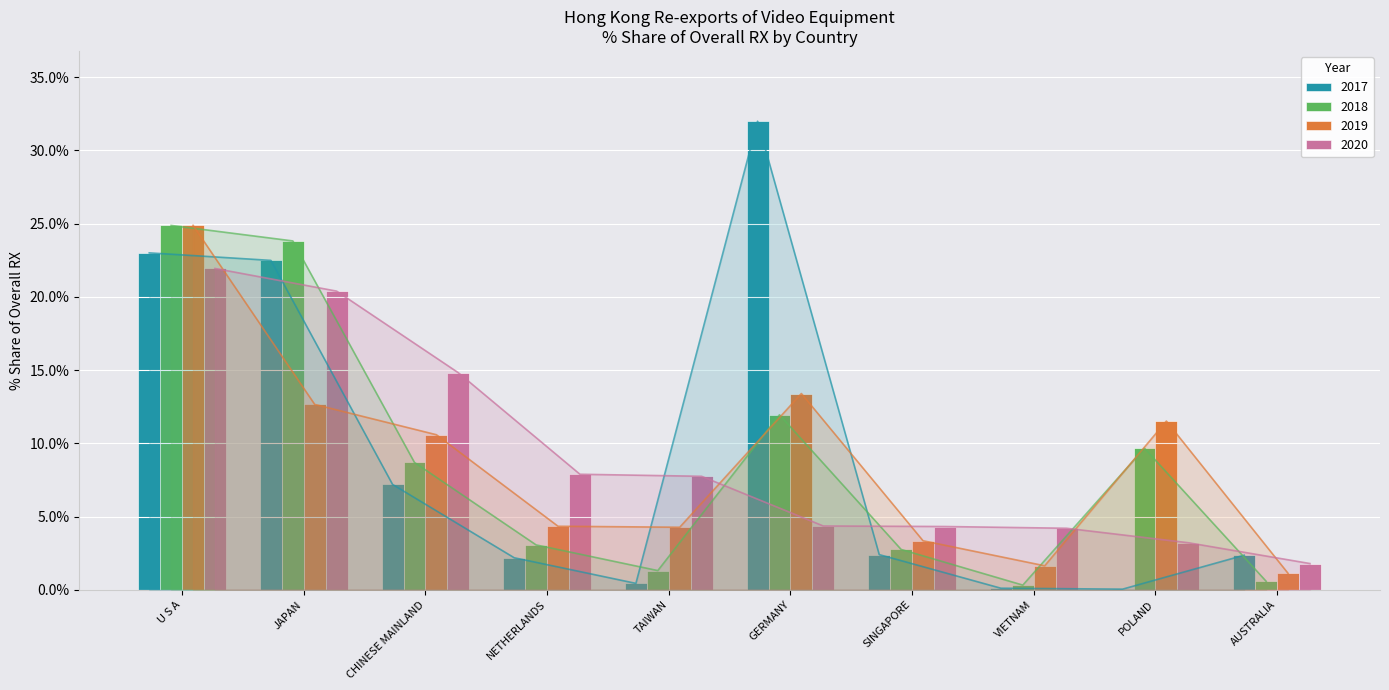

What is the label of the 10th bar from the right?

U S A